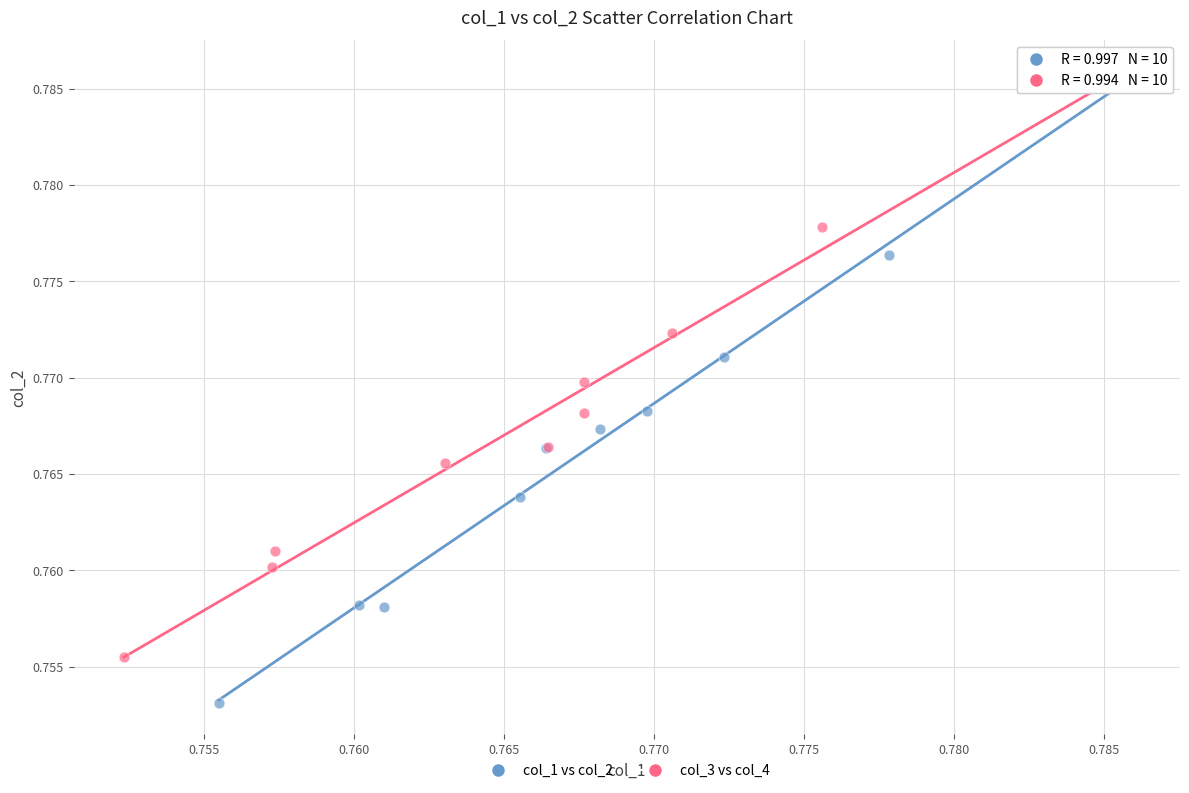

Which series contains the lowest Y value?

col_1 vs col_2